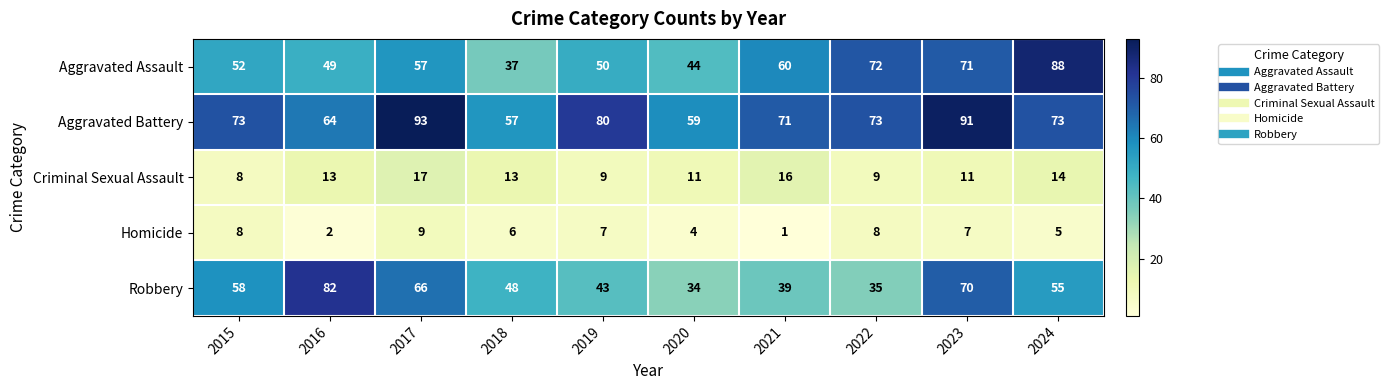

Which series has the largest total across all categories?

Aggravated Battery